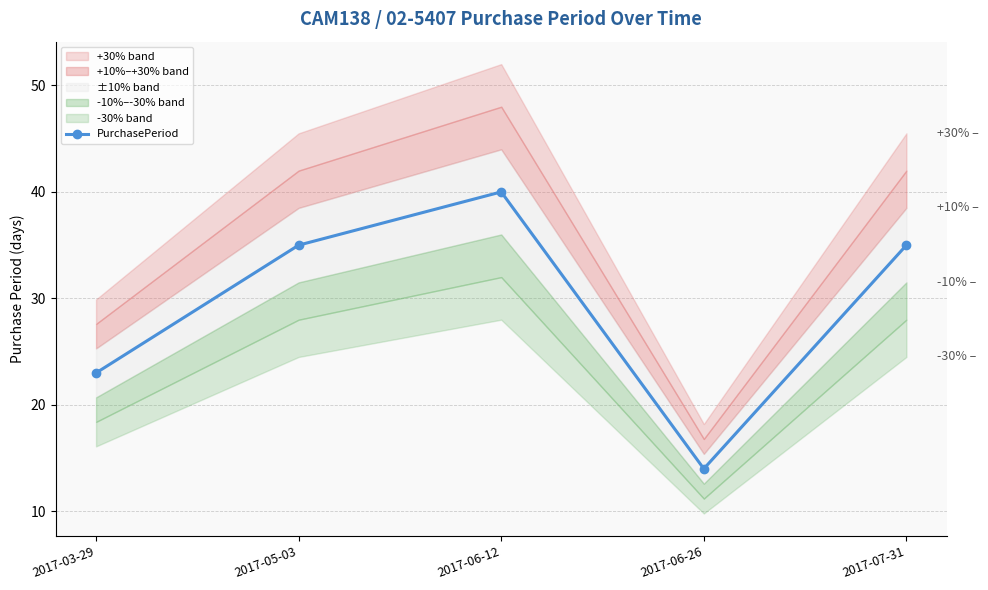

Is this an area chart (filled region under the line)?

No